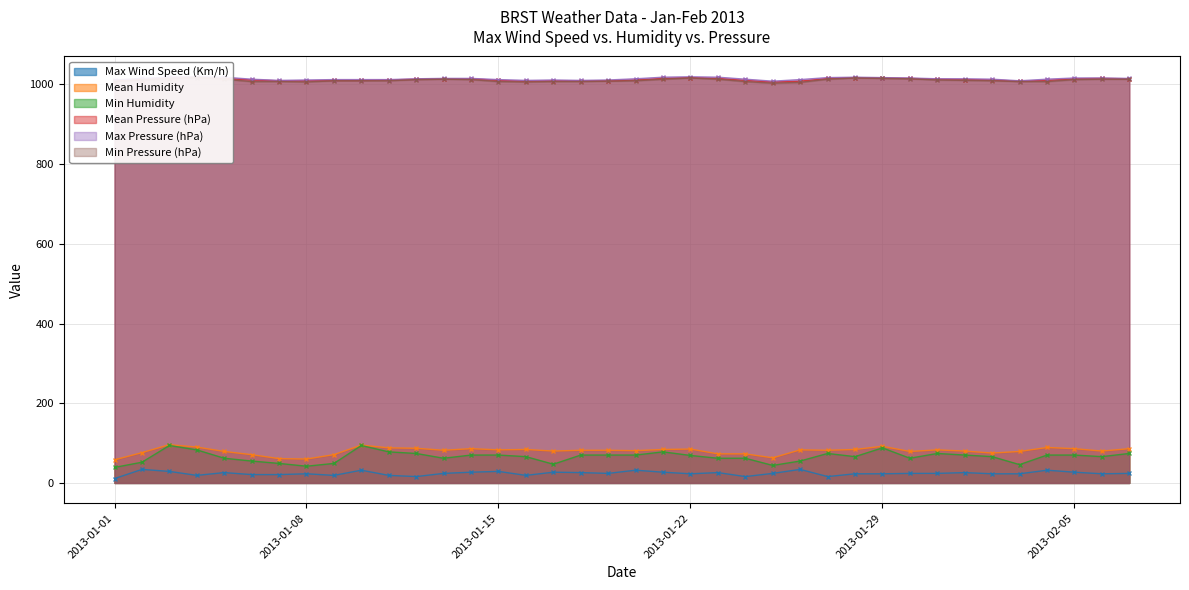

At which label does Mean Pressure (hPa) reach its minimum?

2013-1-25